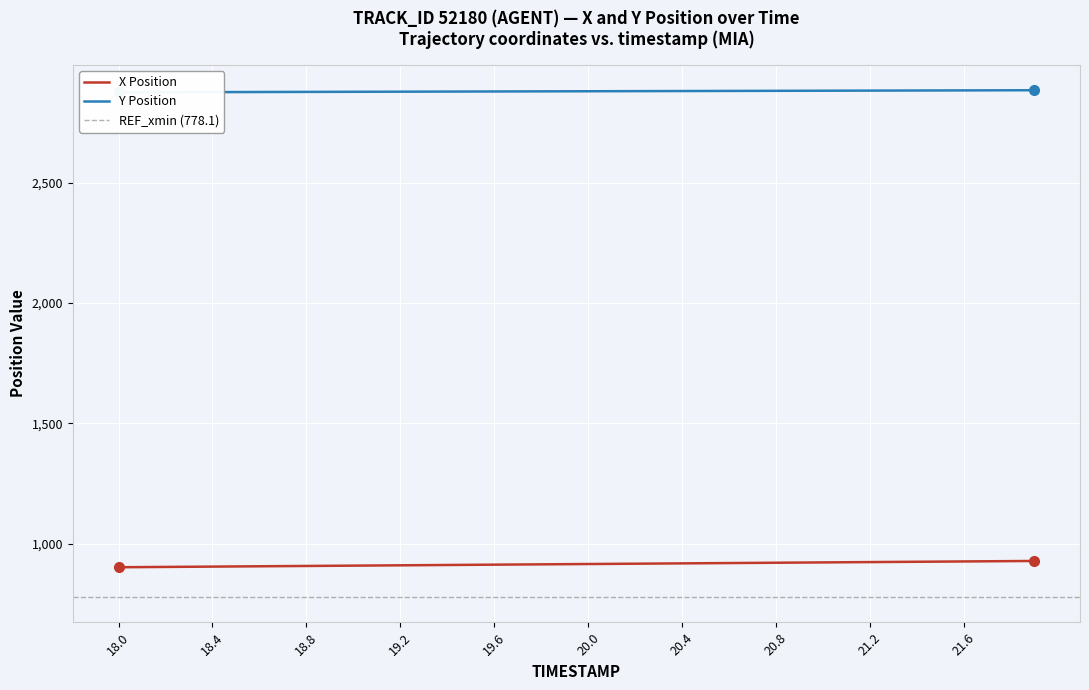

What is the maximum value for X Position?

927.7